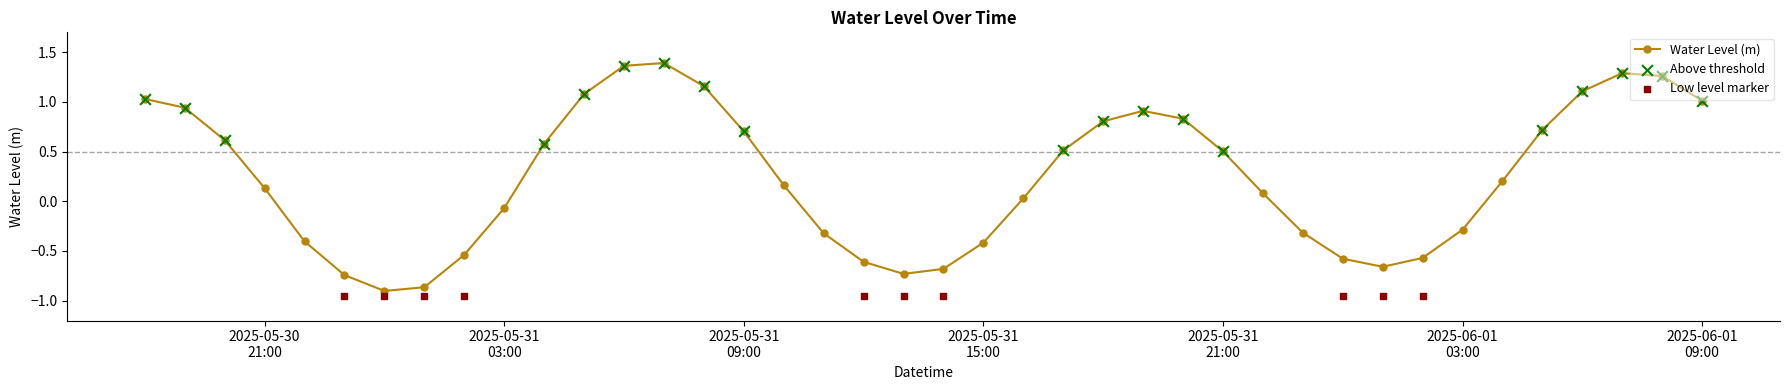

What is the change in value from 2025-06-01 05:00:00 to 2025-06-01 07:00:00?

+0.6